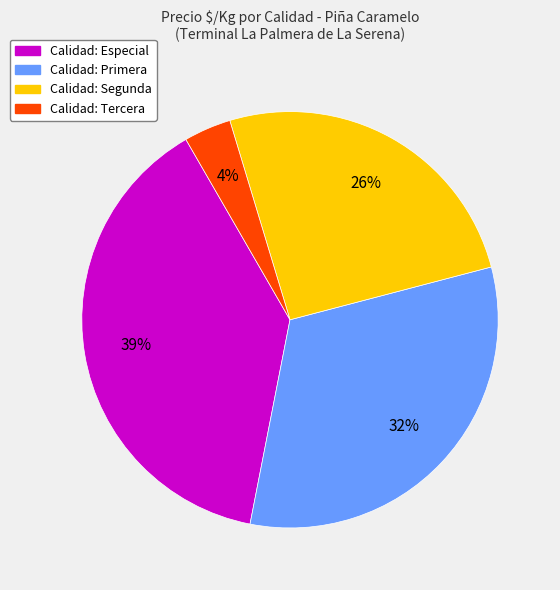

Is there any slice that represents more than half of the pie?

No